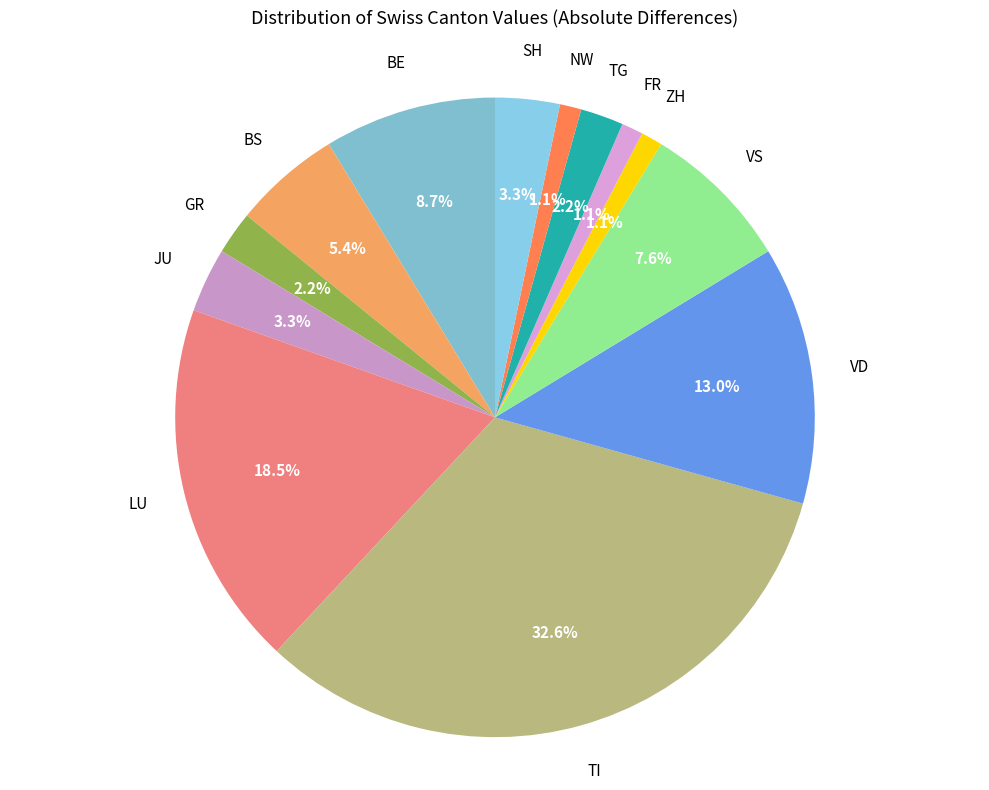

What is the largest slice in the pie chart?

TI